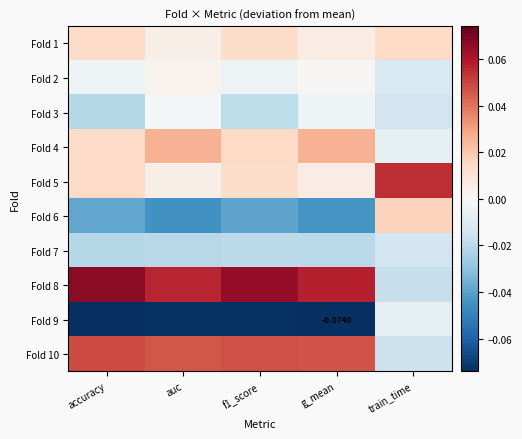

At g_mean, list the series in order from largest to smallest.

Fold 8, Fold 10, Fold 4, Fold 1, Fold 5, Fold 2, Fold 3, Fold 7, Fold 6, Fold 9